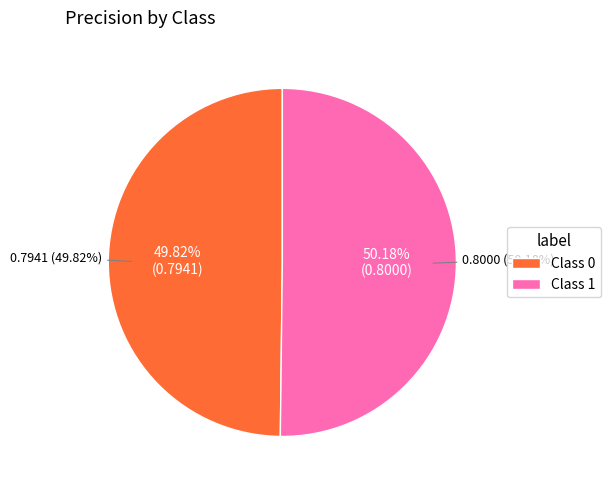

What percentage do 0 and 1 together represent?

100.0%